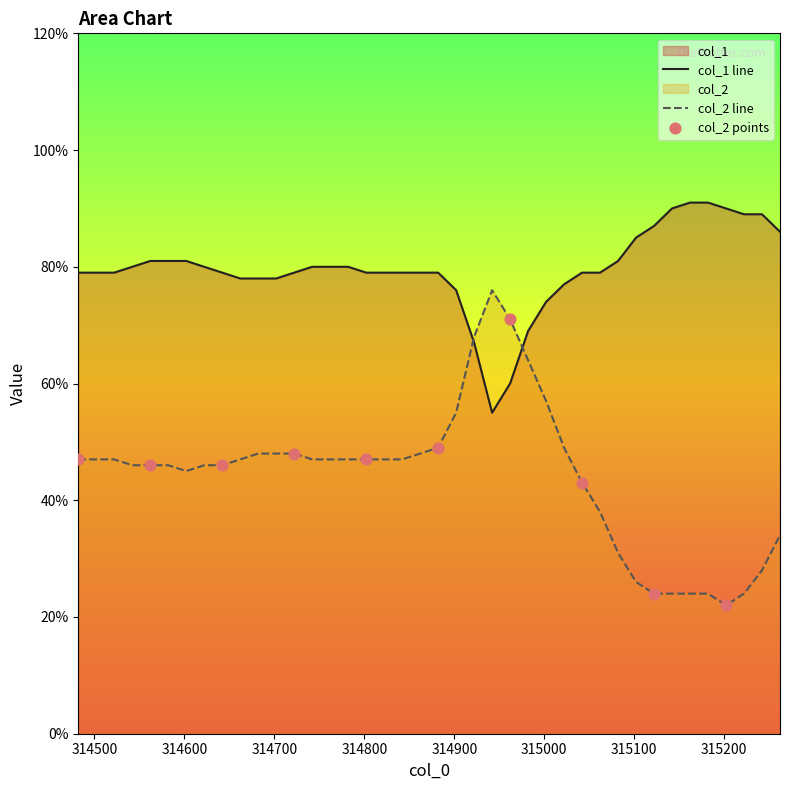

What are all the series names shown in the legend?

col_1, col_2